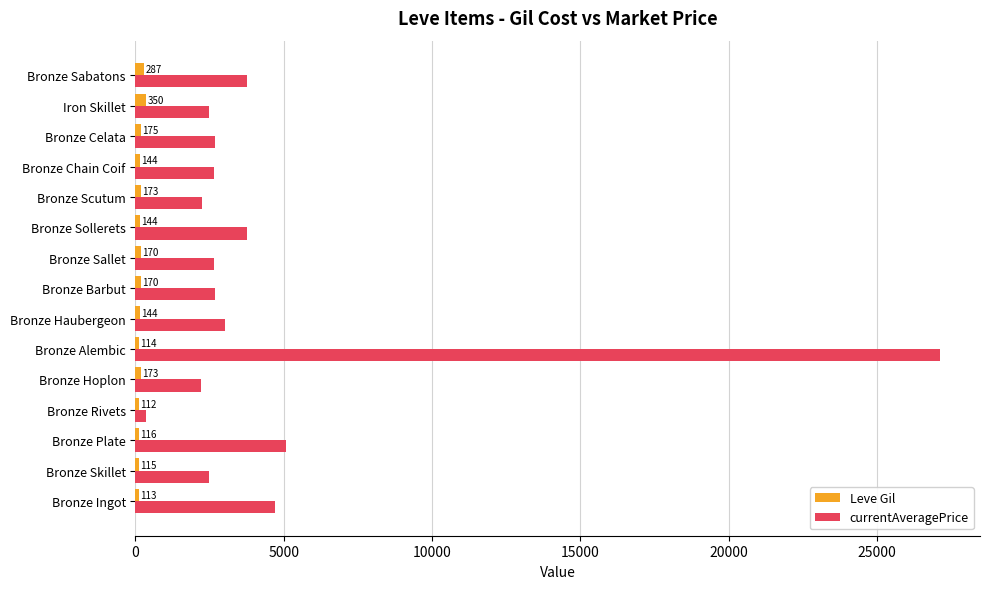

What is the difference between the maximum and minimum values in the currentAveragePrice series?

26785.2